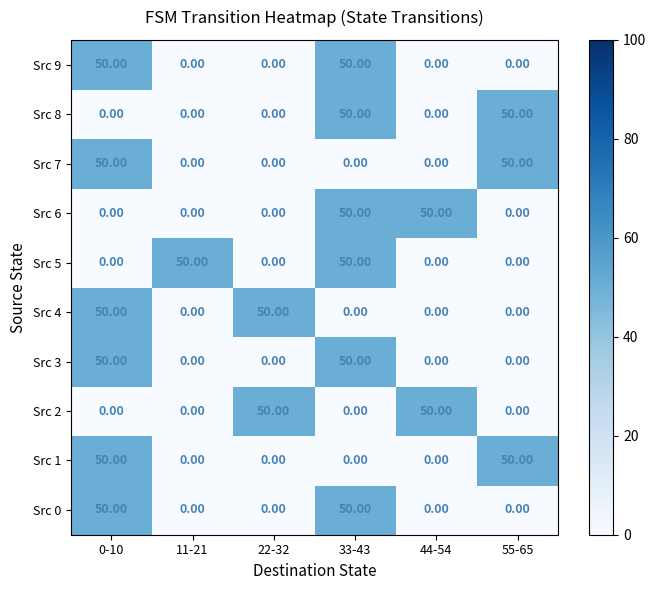

What is the average value of the Src 6 series?

17